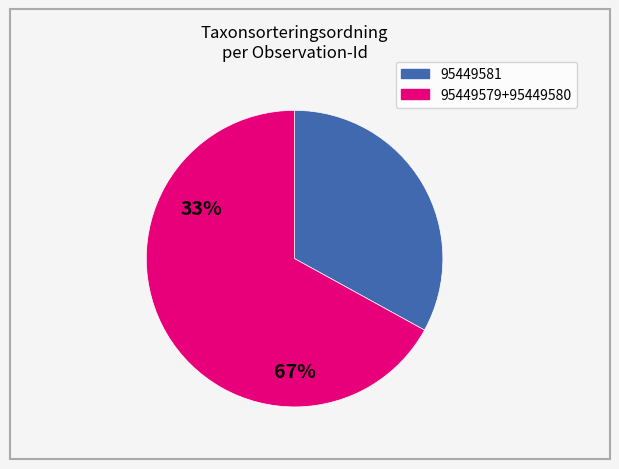

Does any single category account for the majority?

Yes